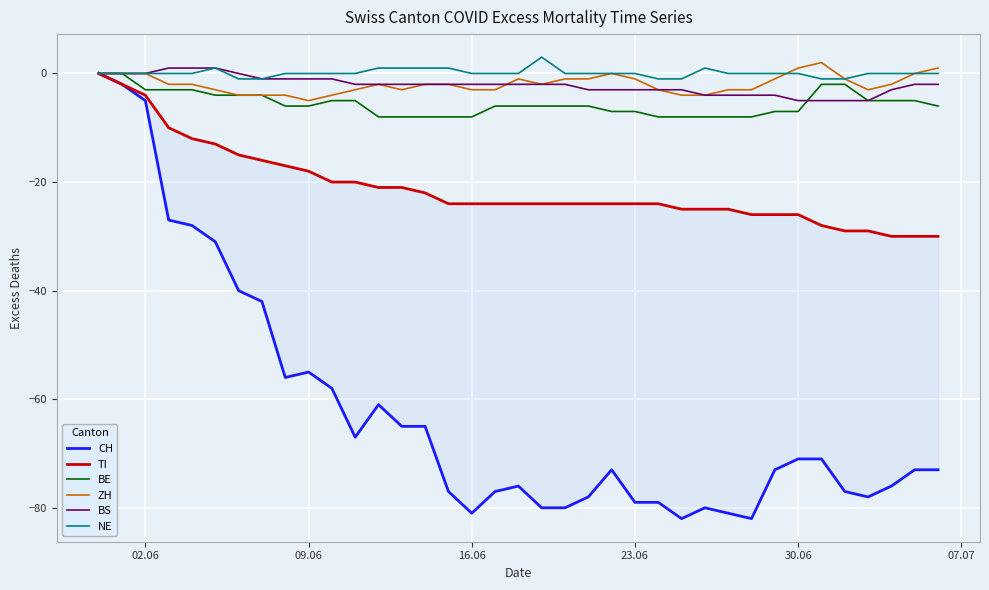

Which series has the largest total across all categories?

NE